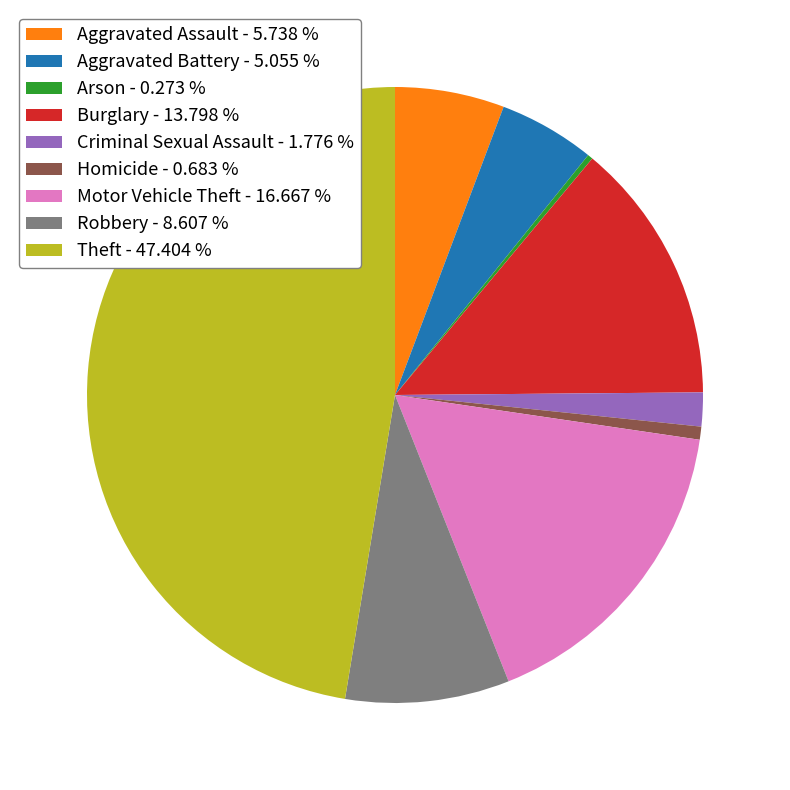

Does Theft - 47.404 % represent more than half of the total?

No